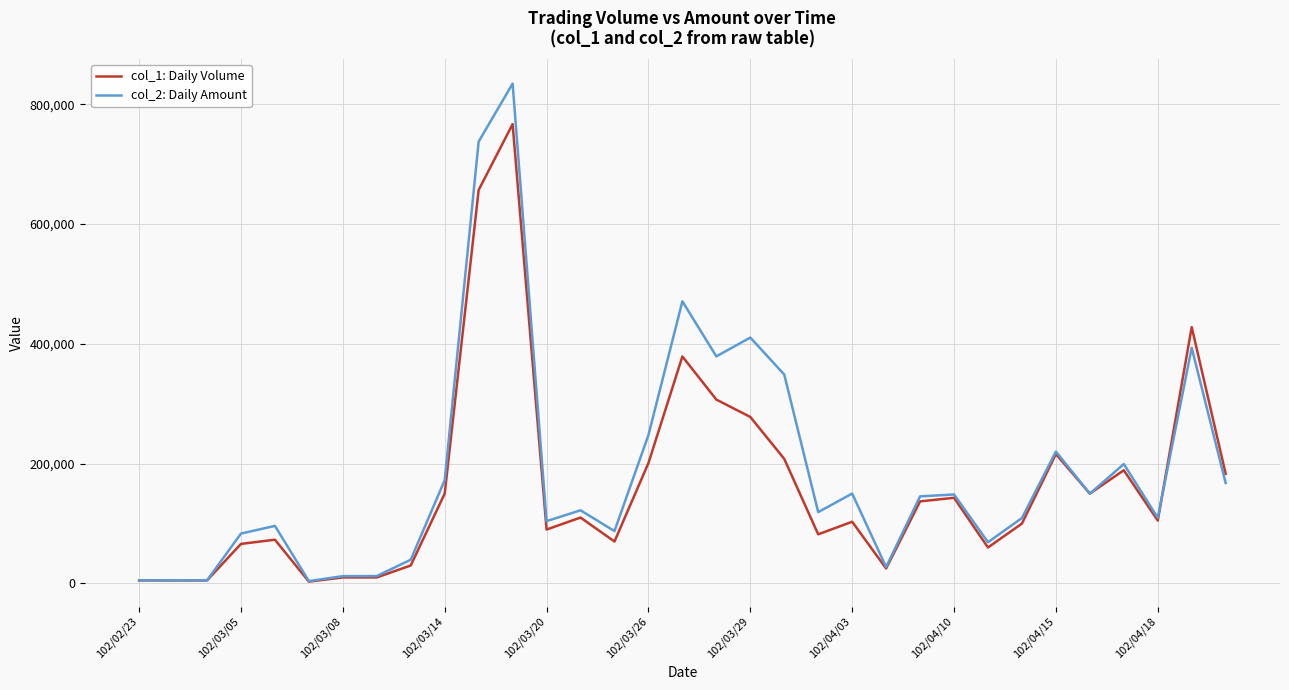

What is the difference between the maximum and second lowest values in the col_2: Daily Amount series?

829580